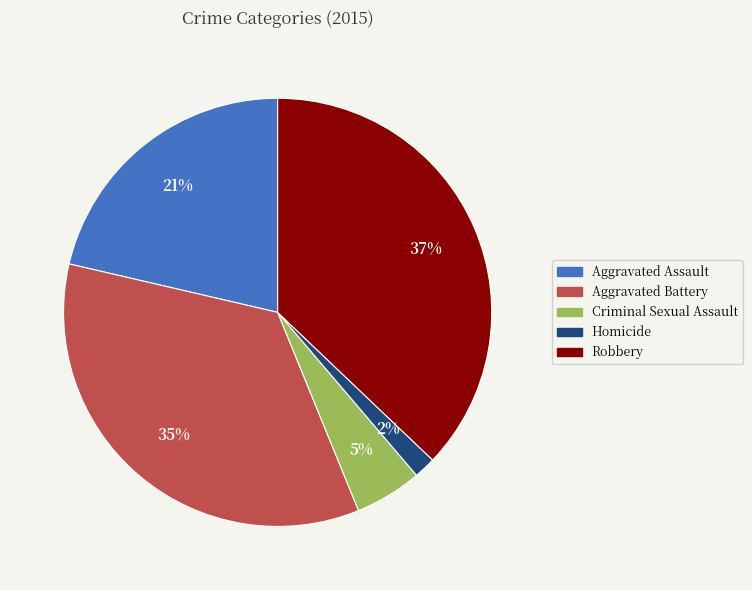

Is it true that Robbery is 47% of the pie?

False